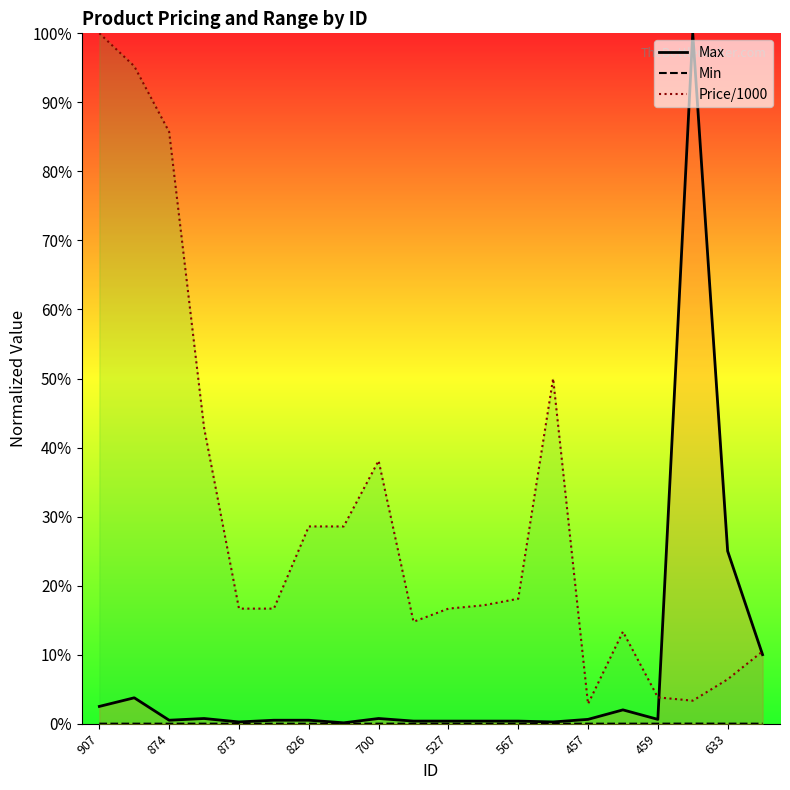

List the series in order of their peak value, lowest first.

Min, Max, Price/1000